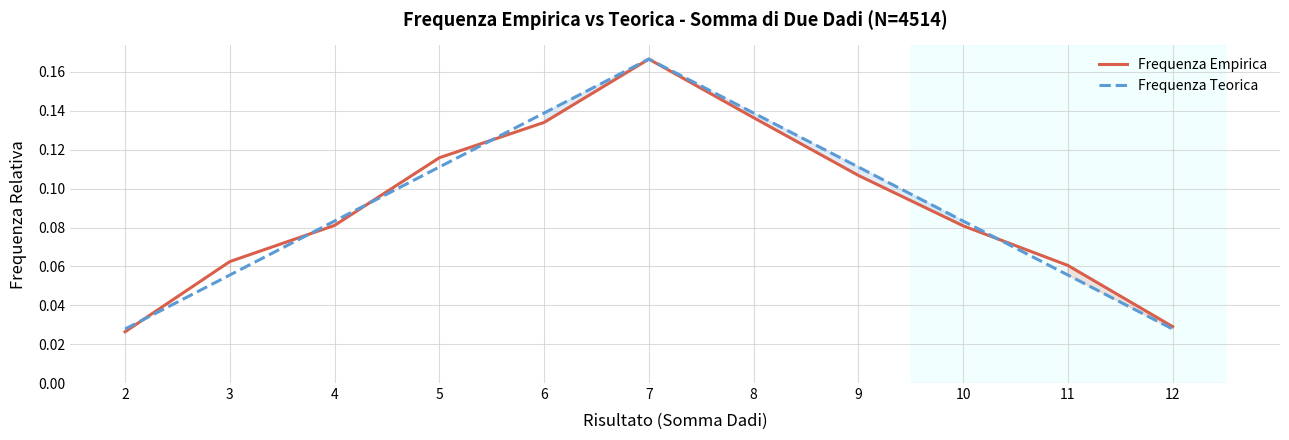

How many lines are shown in the chart?

2